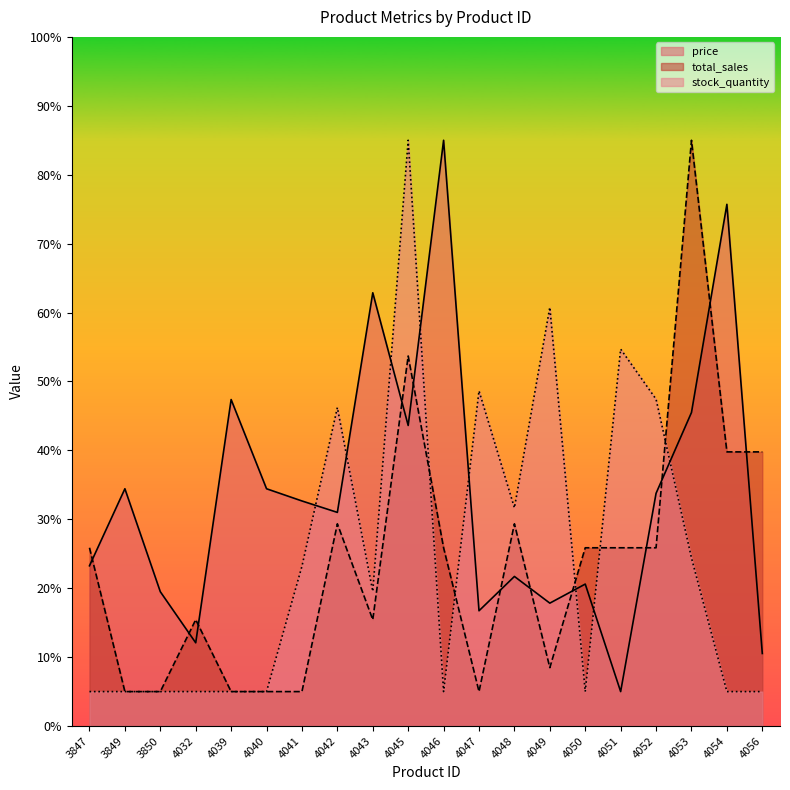

Reading left to right, transcribe all the data shown in this chart.

price: 3847=23.3	3849=34.4	3850=19.5	4032=12.1	4039=47.4	4040=34.4	4041=32.7	4042=31.0	4043=62.9	4045=43.6	4046=85.0	4047=16.7	4048=21.7	4049=17.8	4050=20.6	4051=5.0	4052=33.8	4053=45.5	4054=75.7	4056=10.5
total_sales: 3847=25.9	3849=5.0	3850=5.0	4032=15.4	4039=5.0	4040=5.0	4041=5.0	4042=29.3	4043=15.4	4045=53.7	4046=25.9	4047=5.0	4048=29.3	4049=8.5	4050=25.9	4051=25.9	4052=25.9	4053=85.0	4054=39.8	4056=39.8
stock_quantity: 3847=5.0	3849=5.0	3850=5.0	4032=5.0	4039=5.0	4040=5.0	4041=23.2	4042=46.2	4043=19.5	4045=85.0	4046=5.0	4047=48.6	4048=31.7	4049=60.8	4050=5.0	4051=54.7	4052=47.4	4053=24.4	4054=5.0	4056=5.0